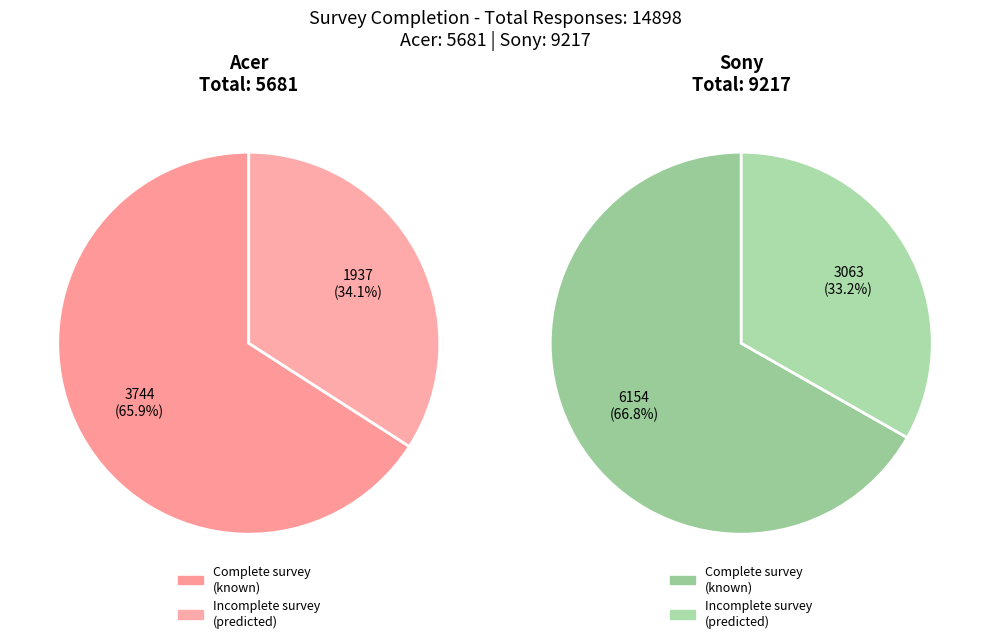

What is the spread (max minus min) of values at Sony?

3091